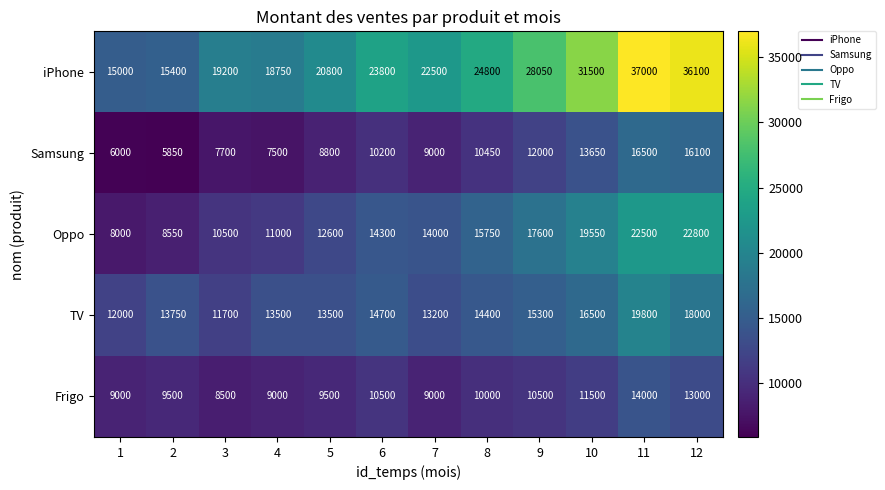

Is the value of Frigo at 3 greater than the value of iPhone at 3?

No